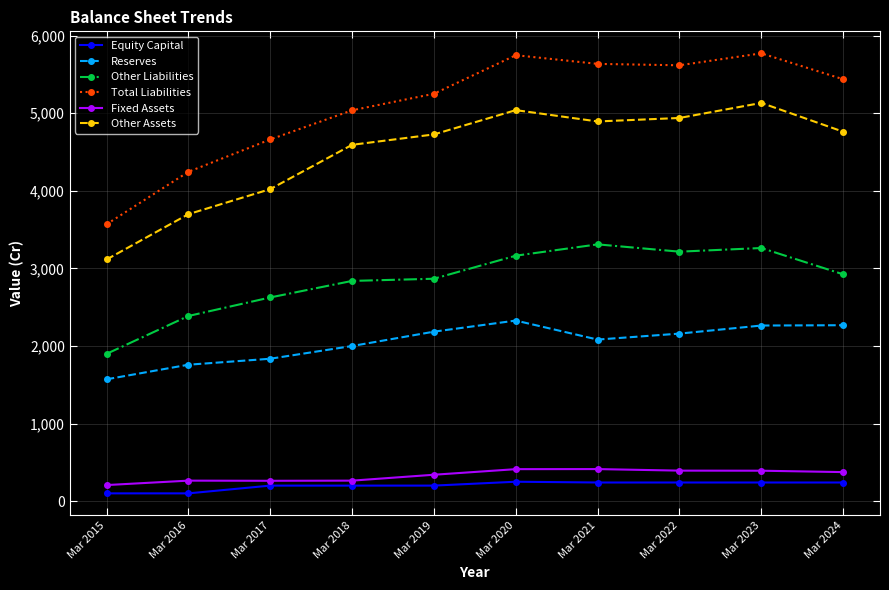

True or false: Other Assets and Equity Capital cross at least once.

False